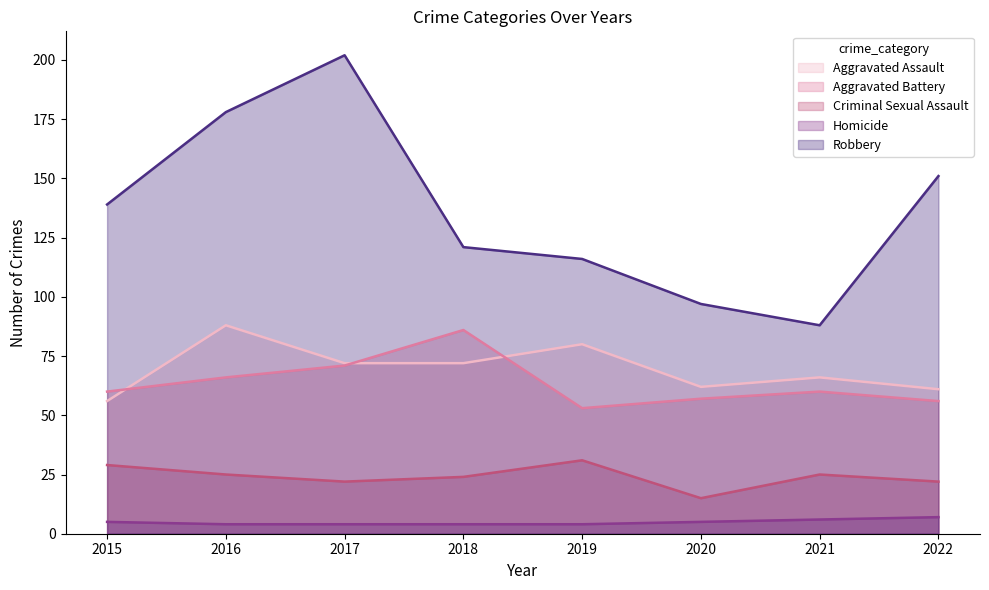

What are all the series names shown in the legend?

Aggravated Assault, Aggravated Battery, Criminal Sexual Assault, Homicide, Robbery